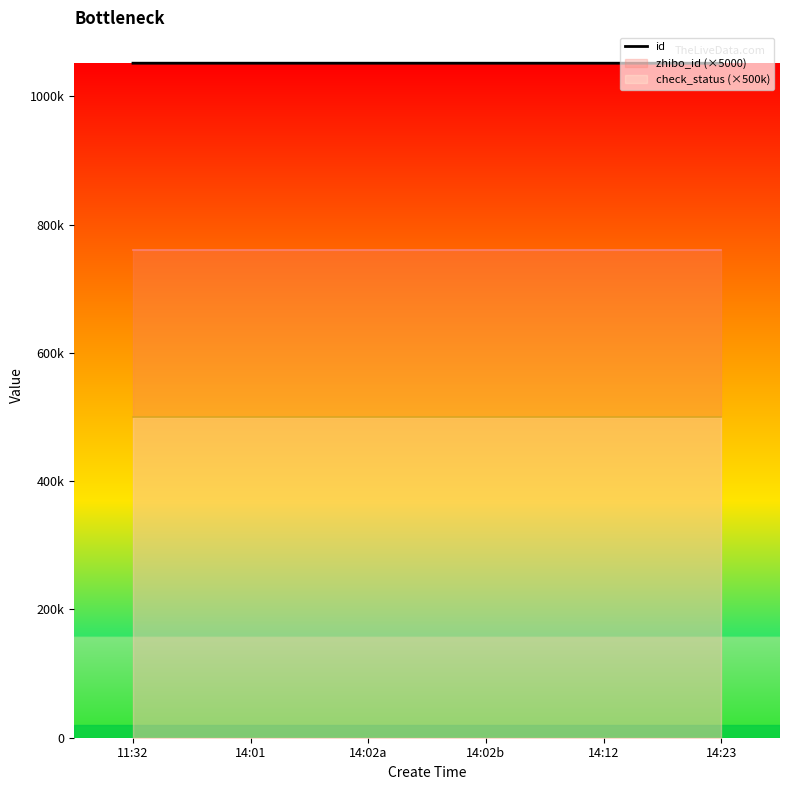

What is the label of the 4th point from the right?

14:02a